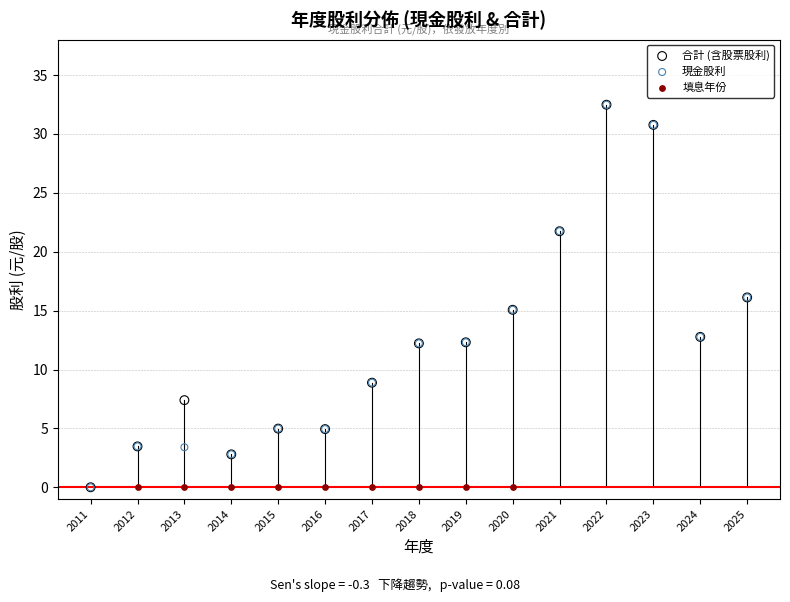

What are all the series names shown in the legend?

合計 (含股票股利), 現金股利, 填息年份